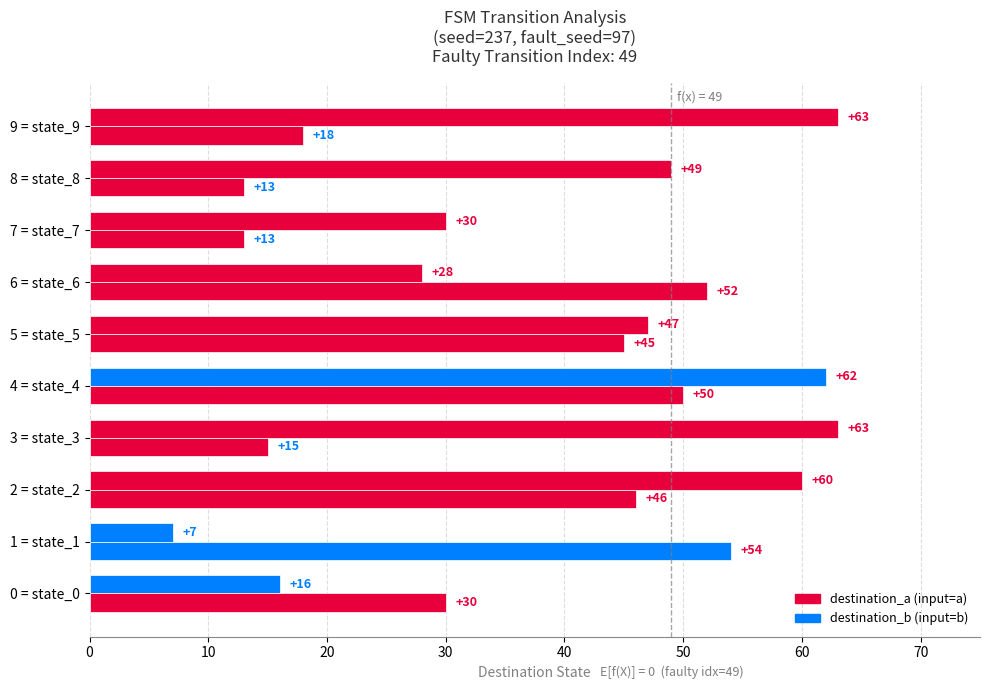

What position from the right is 2 = state_2?

8